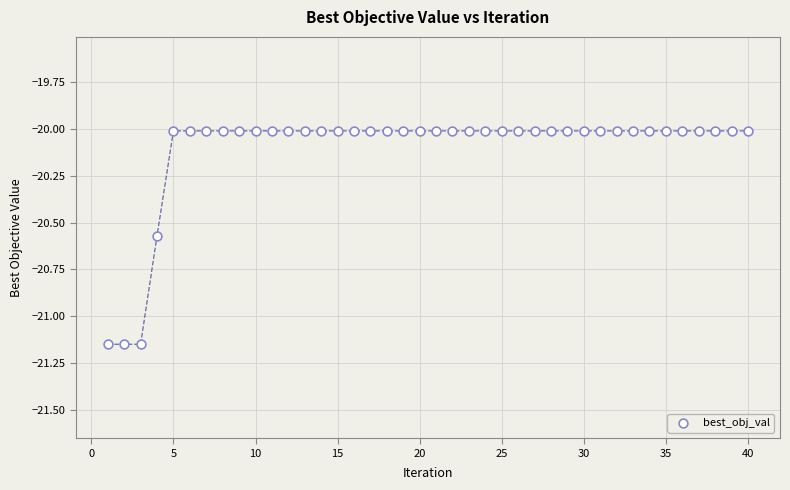

What is the range of Y values (max minus min)?

1.1